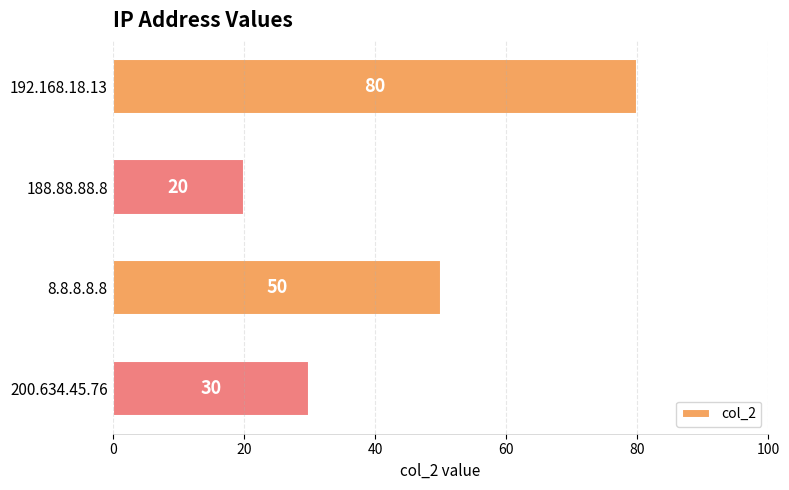

Read the value at 192.168.18.13, to the nearest 10.

80